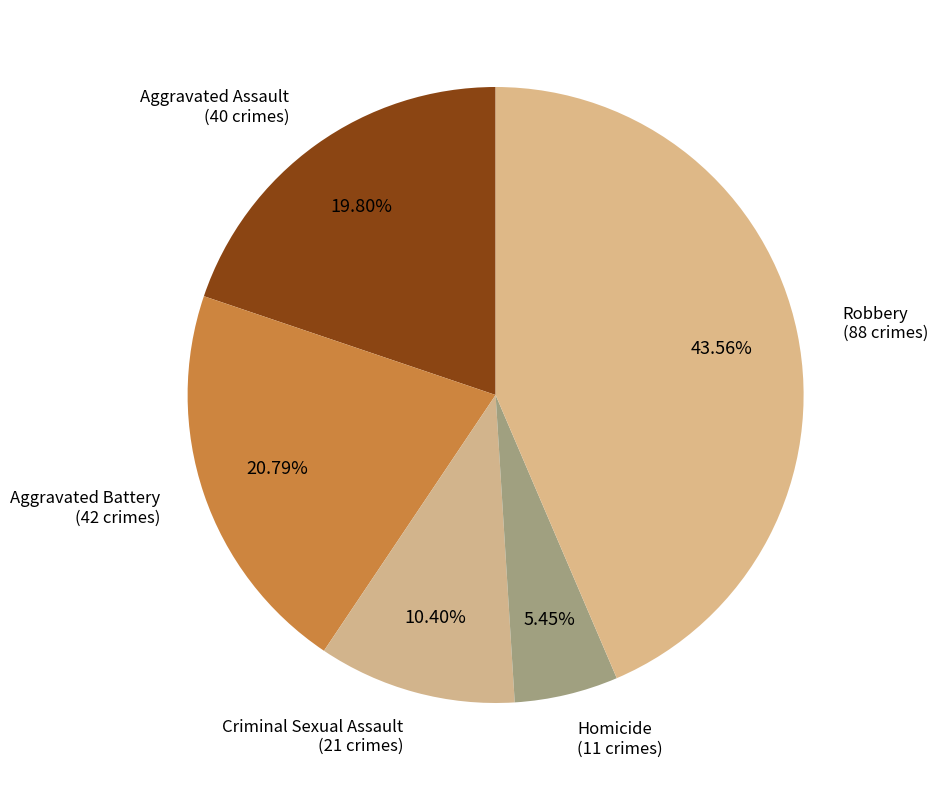

To the nearest percent, what is the difference between the largest and smallest slice percentages?

38%